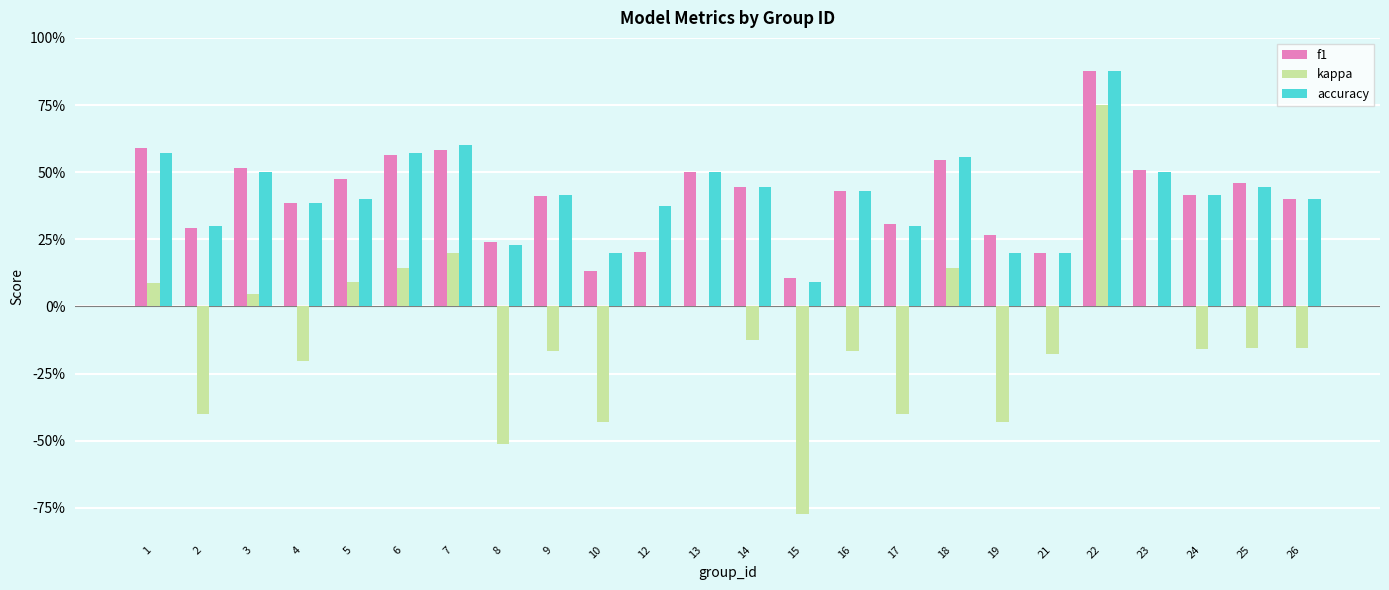

What is the difference between the accuracy values at 6 and 2?

0.3